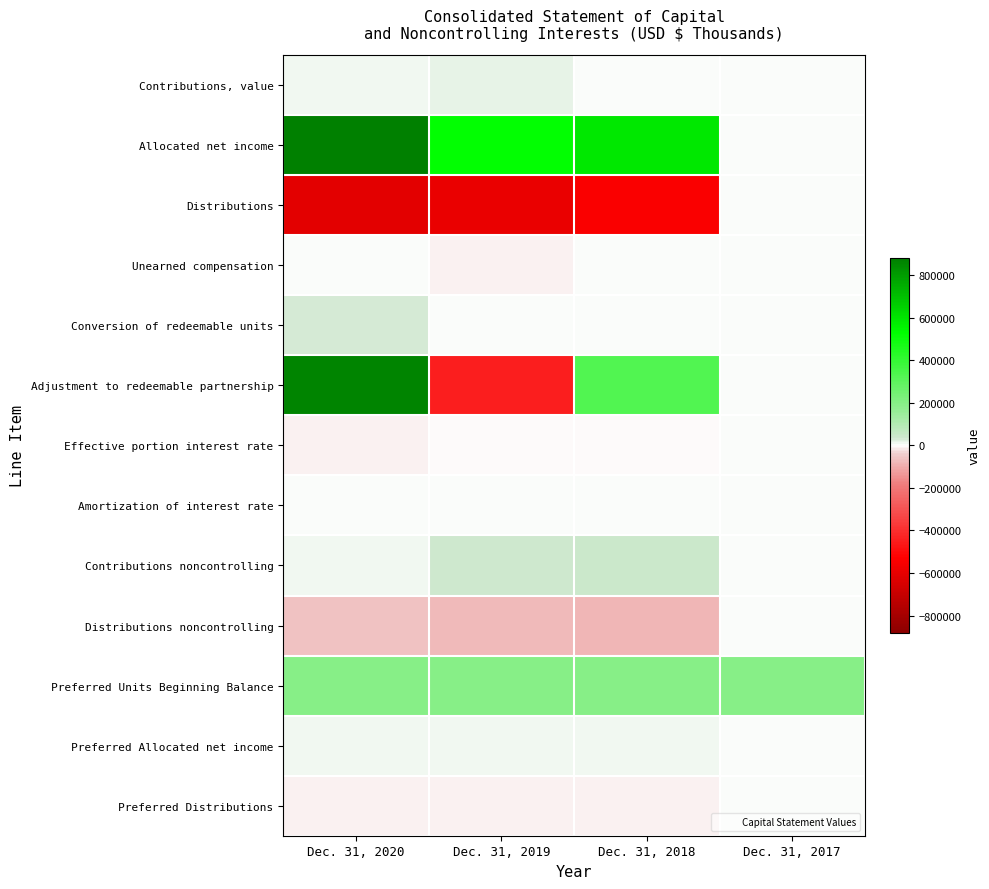

At Dec. 31, 2020, list the series in order from smallest to largest.

Distributions, Distributions noncontrolling, Preferred Distributions, Effective portion interest rate, Unearned compensation, Amortization of interest rate, Contributions, value, Contributions noncontrolling, Preferred Allocated net income, Conversion of redeemable units, Preferred Units Beginning Balance, Adjustment to redeemable partnership, Allocated net income